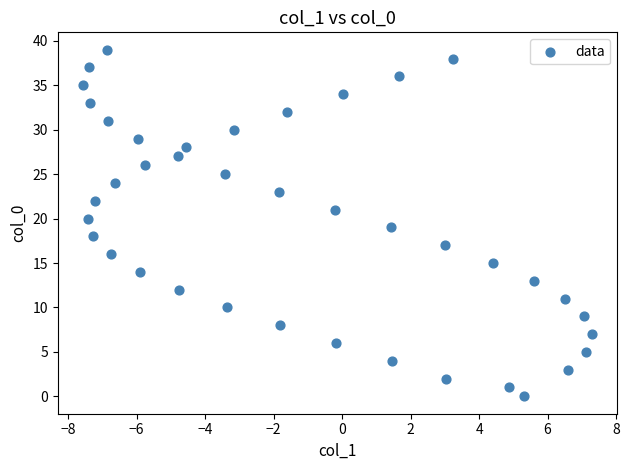

What is the range of Y values (max minus min)?

39